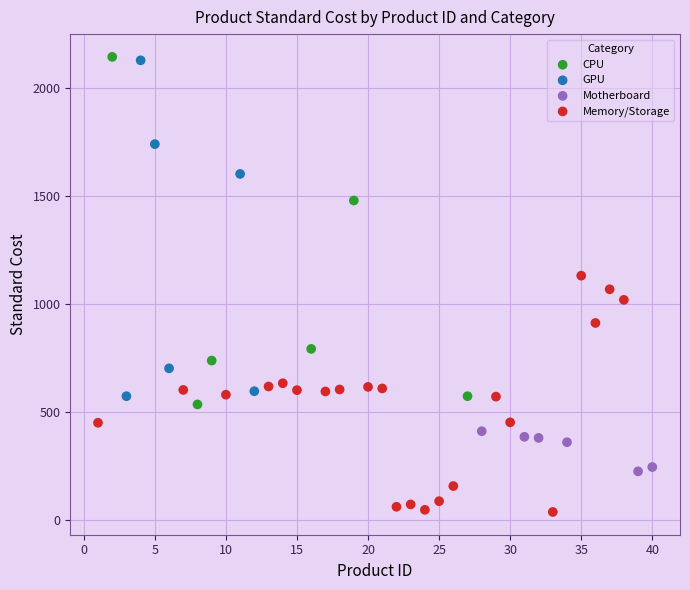

What are all the series names shown in the legend?

CPU, GPU, Motherboard, Memory/Storage